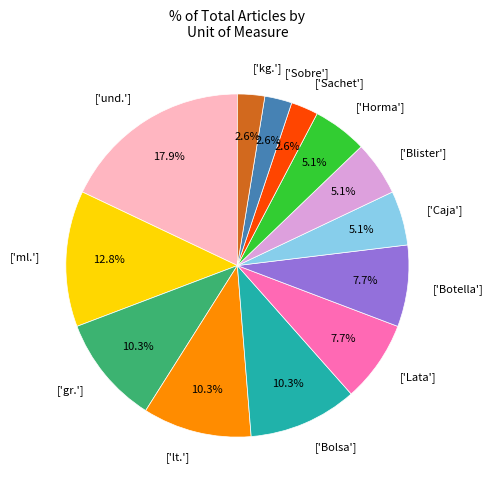

What is the largest slice in the pie chart?

['und.']